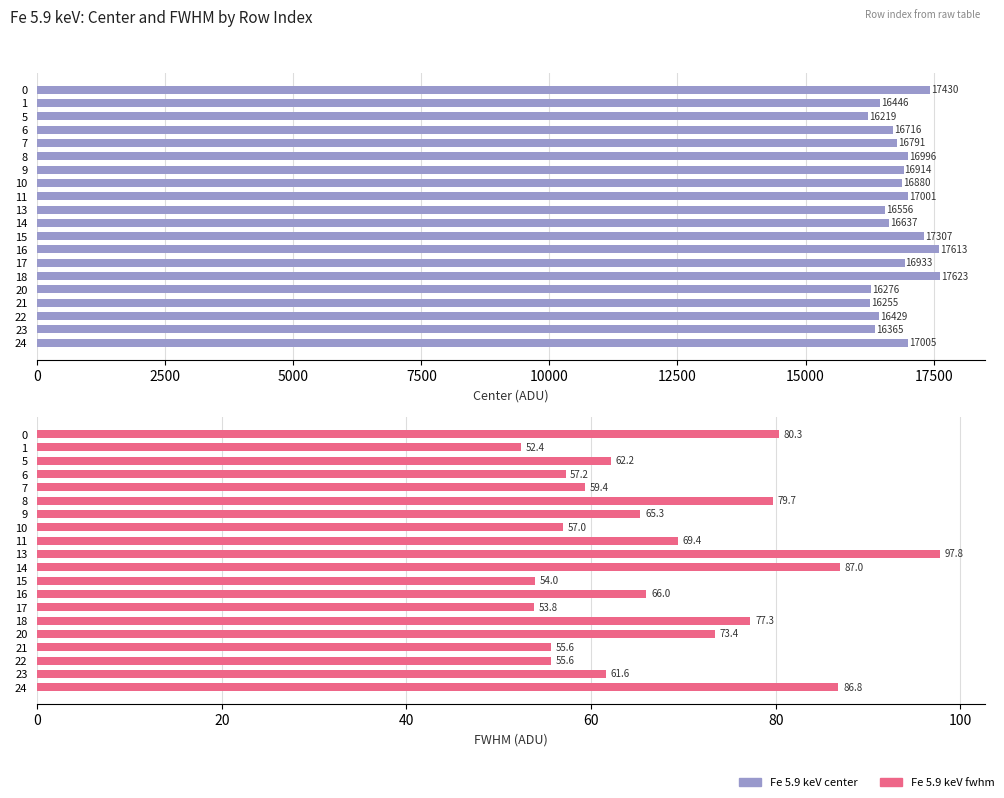

What is the value of the Fe 5.9 keV fwhm bar at the 4th from the left?

57.2